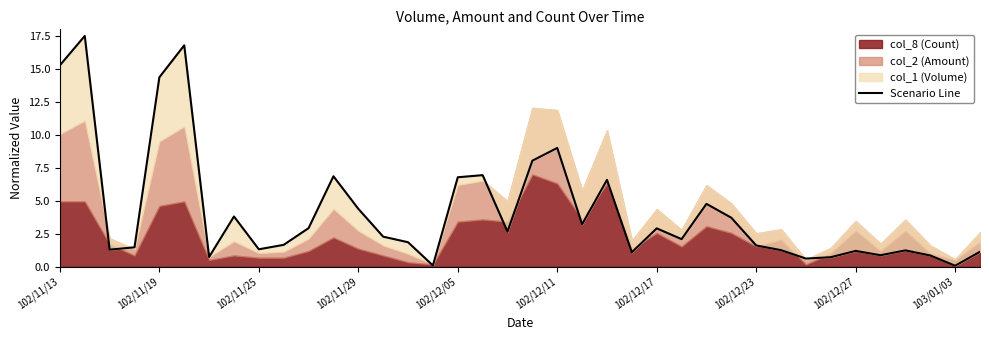

How many points are lower than both their immediate neighbors (excluding endpoints)?

11